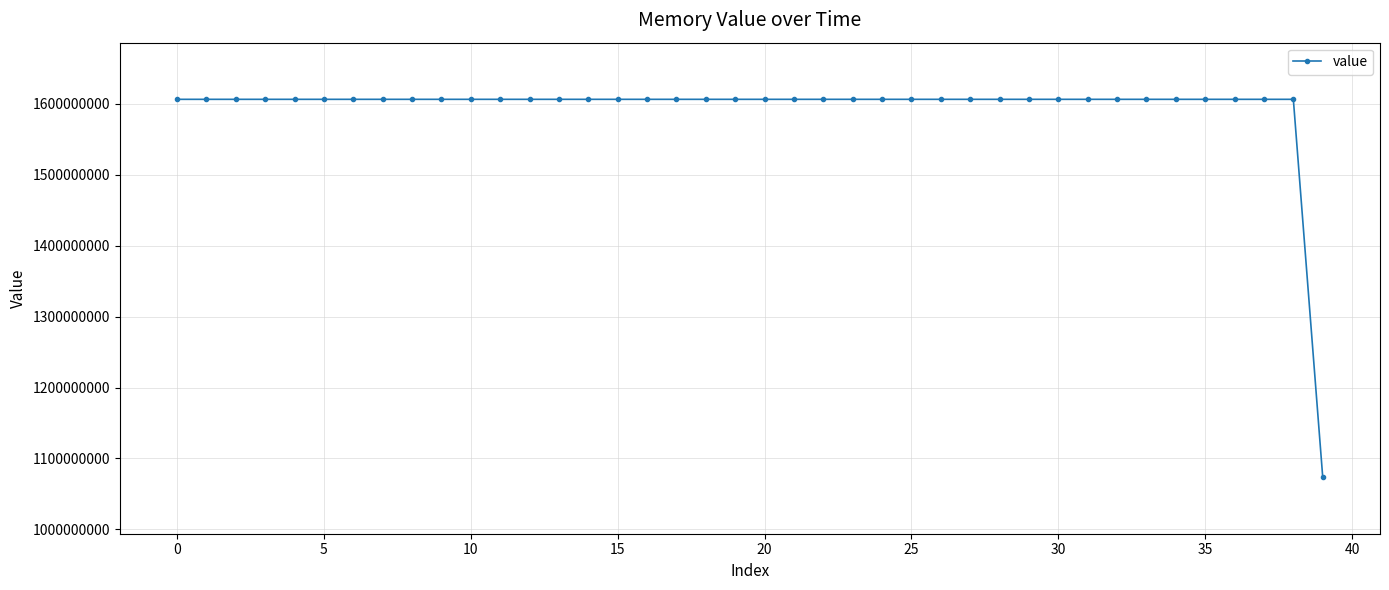

Is this an area chart (filled region under the line)?

No